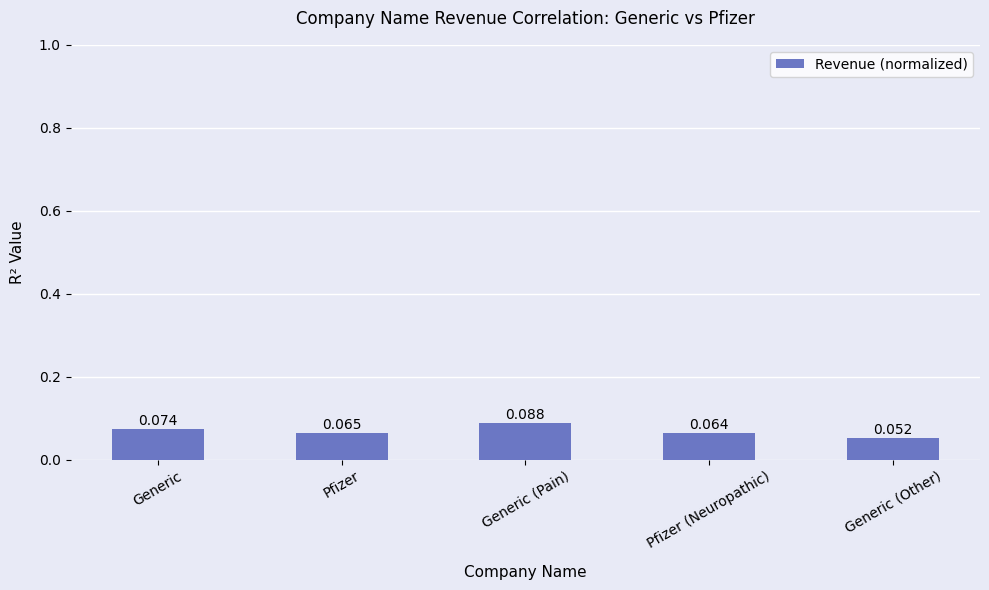

At which category does the chart reach its minimum across all series?

Generic (Other)